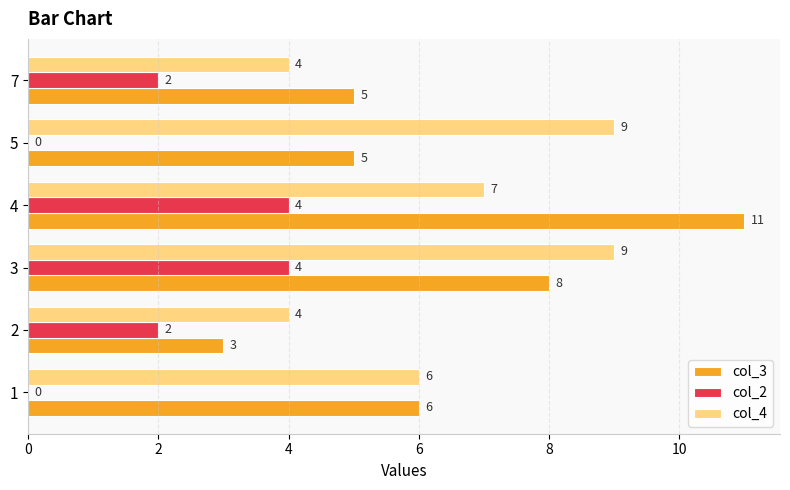

What is the average value of the col_2 series?

2